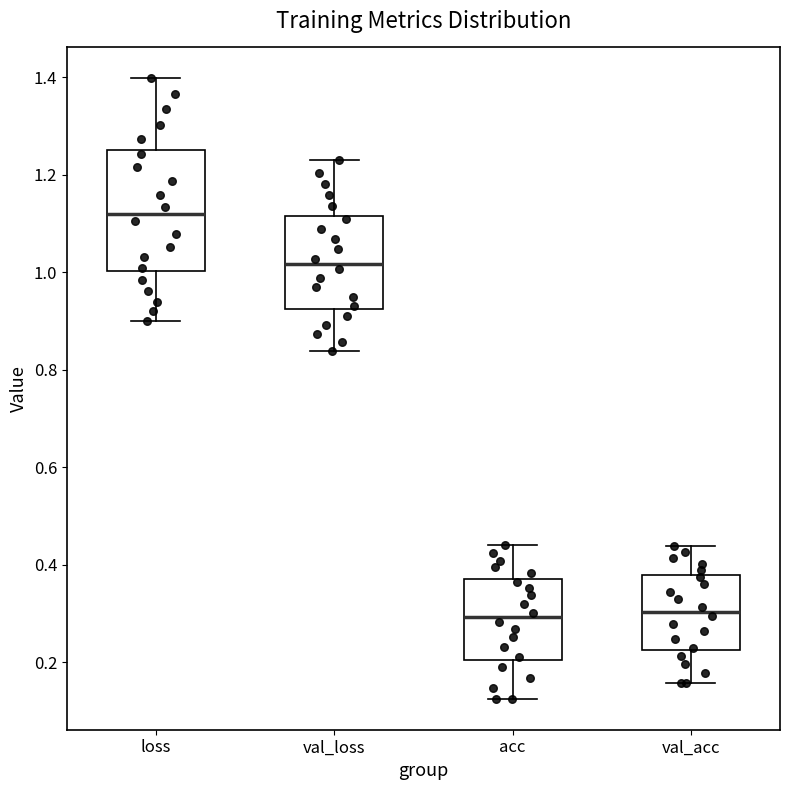

Where does the median line of the box for val_acc sit on the y-axis? The values are not printed on the chart, so give them approximately, as read against the axis.

0.30